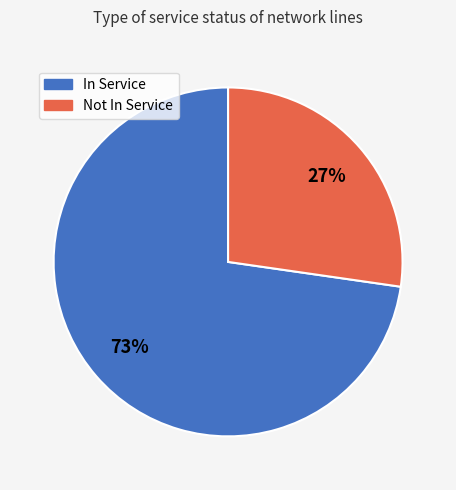

True or false: Not In Service accounts for 27% of the total.

True